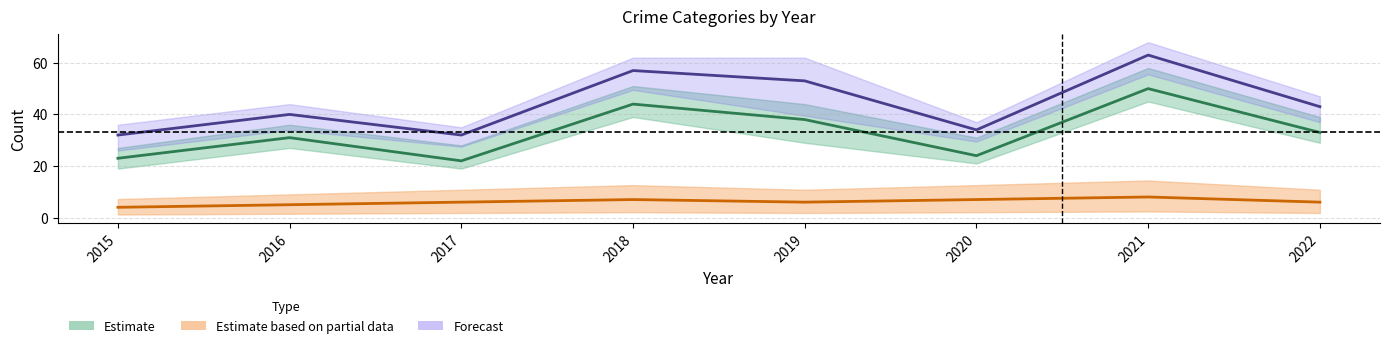

True or false: Total and Robbery cross at least once.

False